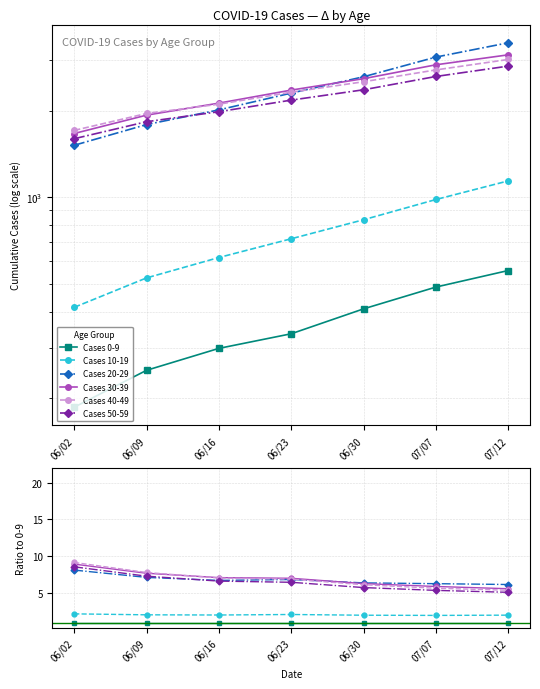

What position from the left is 06/09?

2